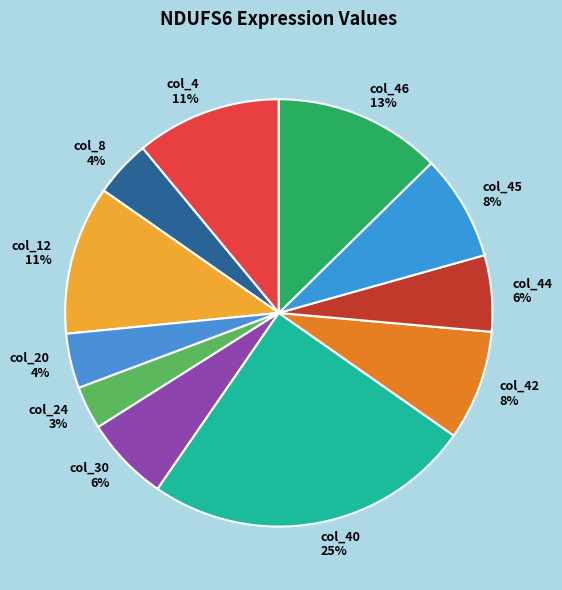

To the nearest percent, what portion does col_4 11% represent?

11%